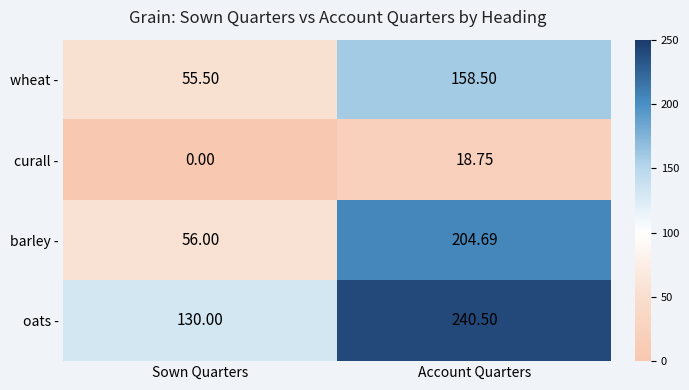

Rank the series by their maximum value, from highest to lowest.

oats -, barley -, wheat -, curall -